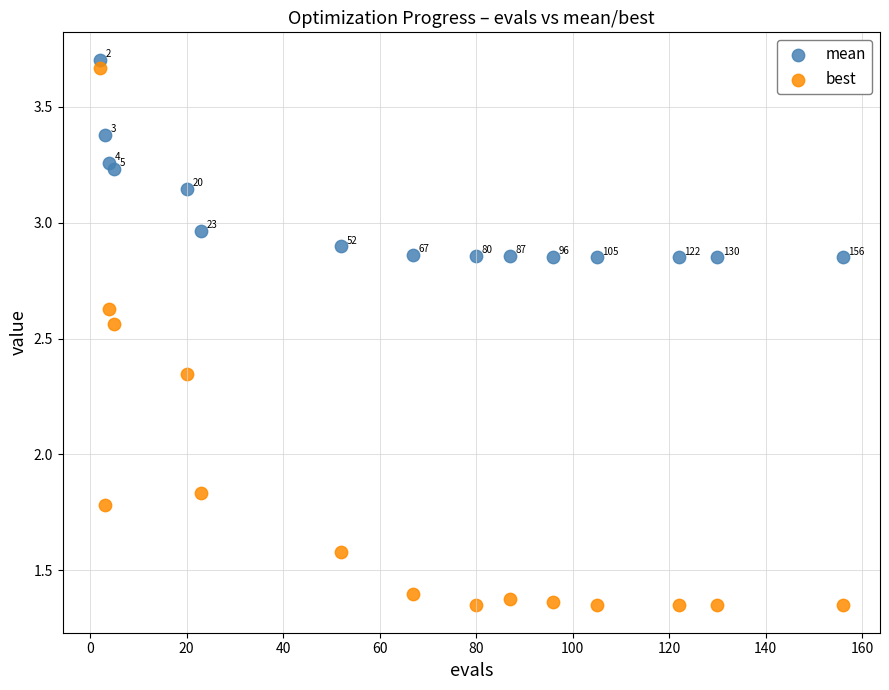

Across all data points, what is the range of Y values (max minus min)?

2.4